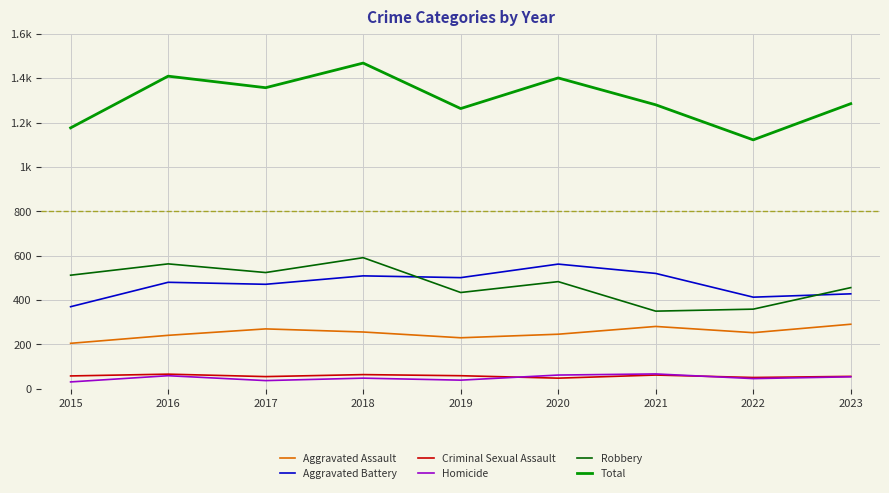

What are all the series names shown in the legend?

Aggravated Assault, Aggravated Battery, Criminal Sexual Assault, Homicide, Robbery, Total